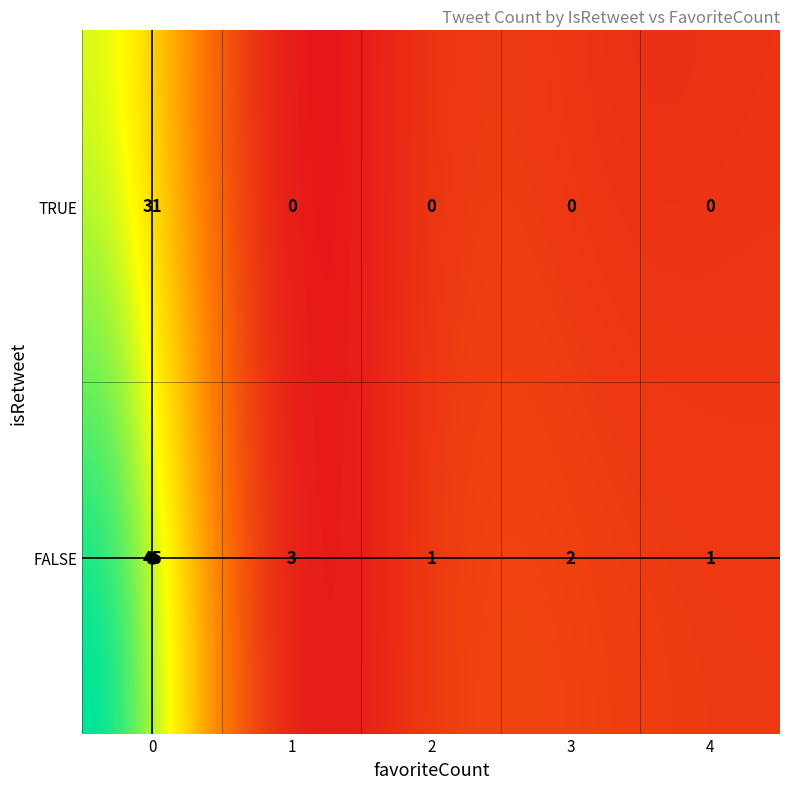

Which has a higher value, TRUE_4 or TRUE_0?

TRUE_0